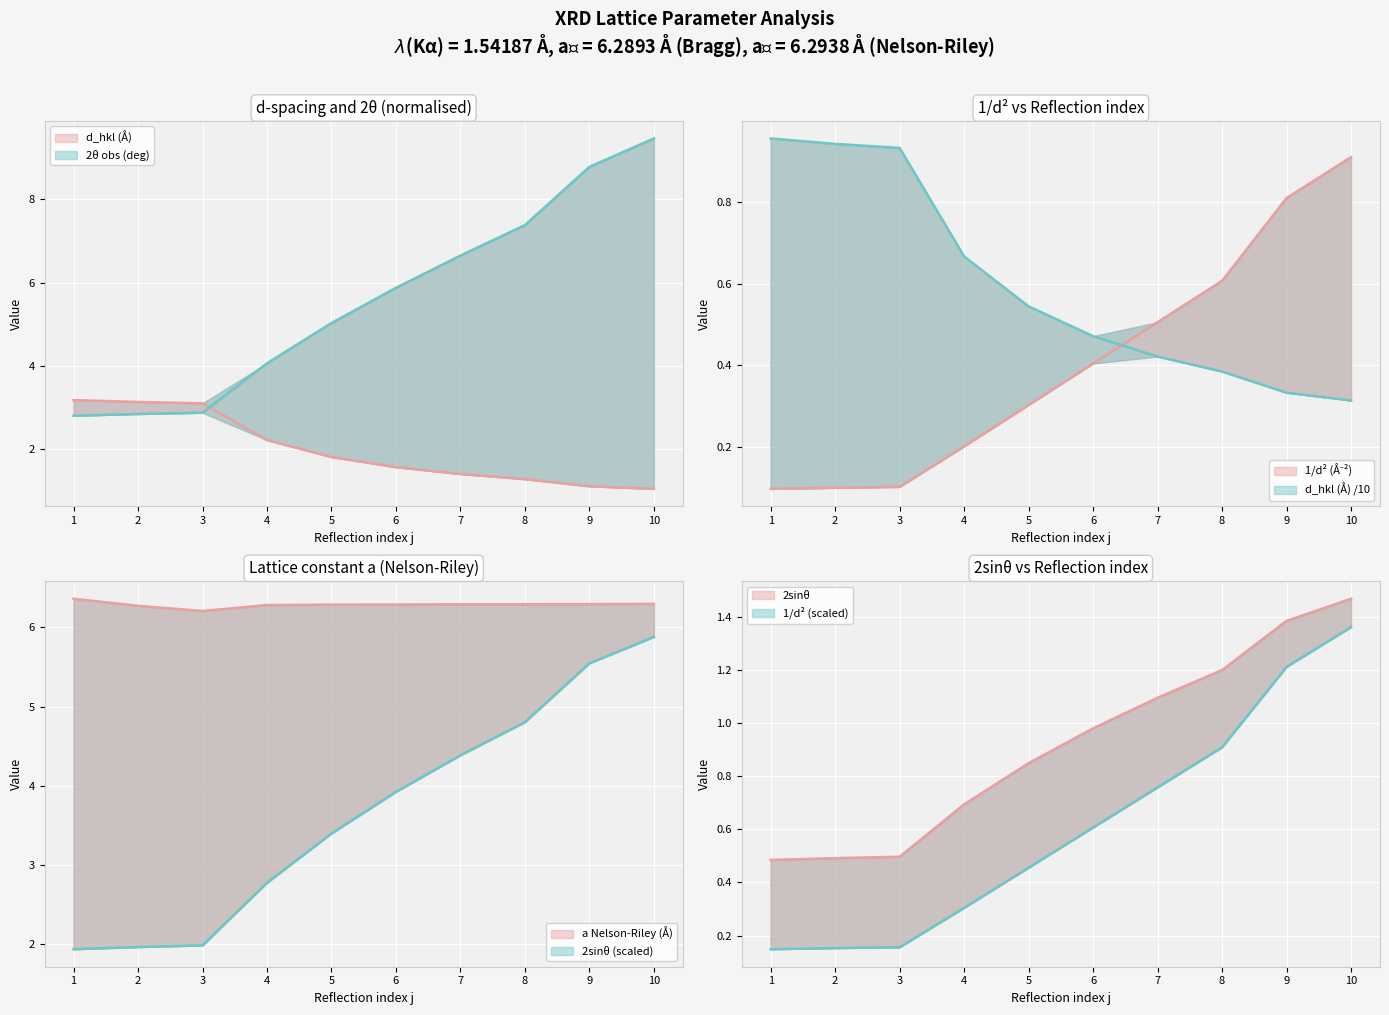

List the labels in order of 2sin_theta value, smallest first.

1, 2, 3, 4, 5, 6, 7, 8, 9, 10